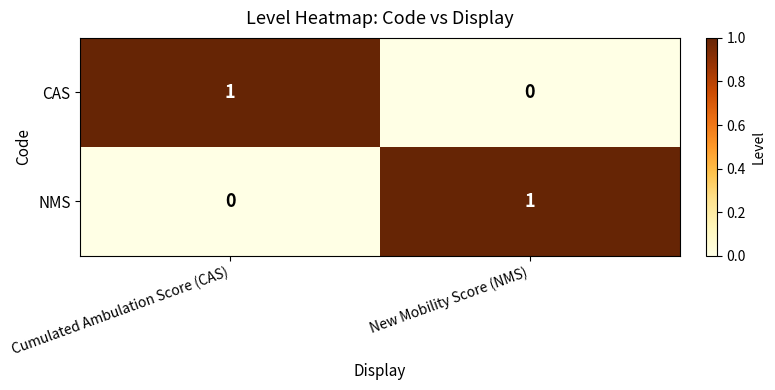

List the labels in order of CAS value, smallest first.

New Mobility Score (NMS), Cumulated Ambulation Score (CAS)